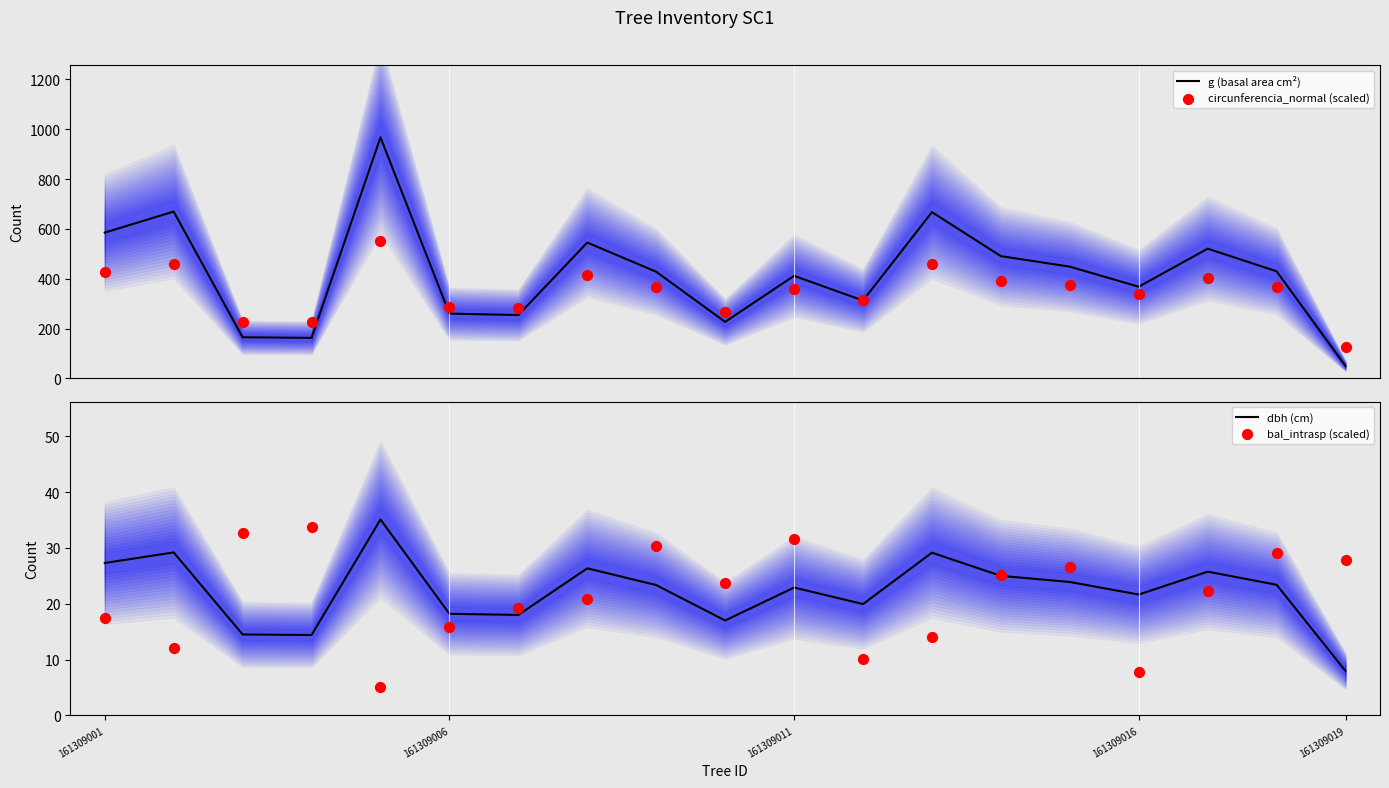

The value of dbh (cm) at 161309006 is 18.2. True or false?

True